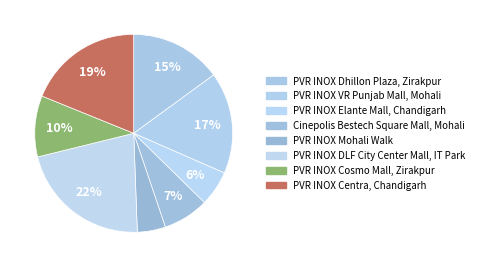

Between PVR INOX DLF City Center Mall, IT Park and PVR INOX Elante Mall, Chandigarh, which is larger?

PVR INOX DLF City Center Mall, IT Park